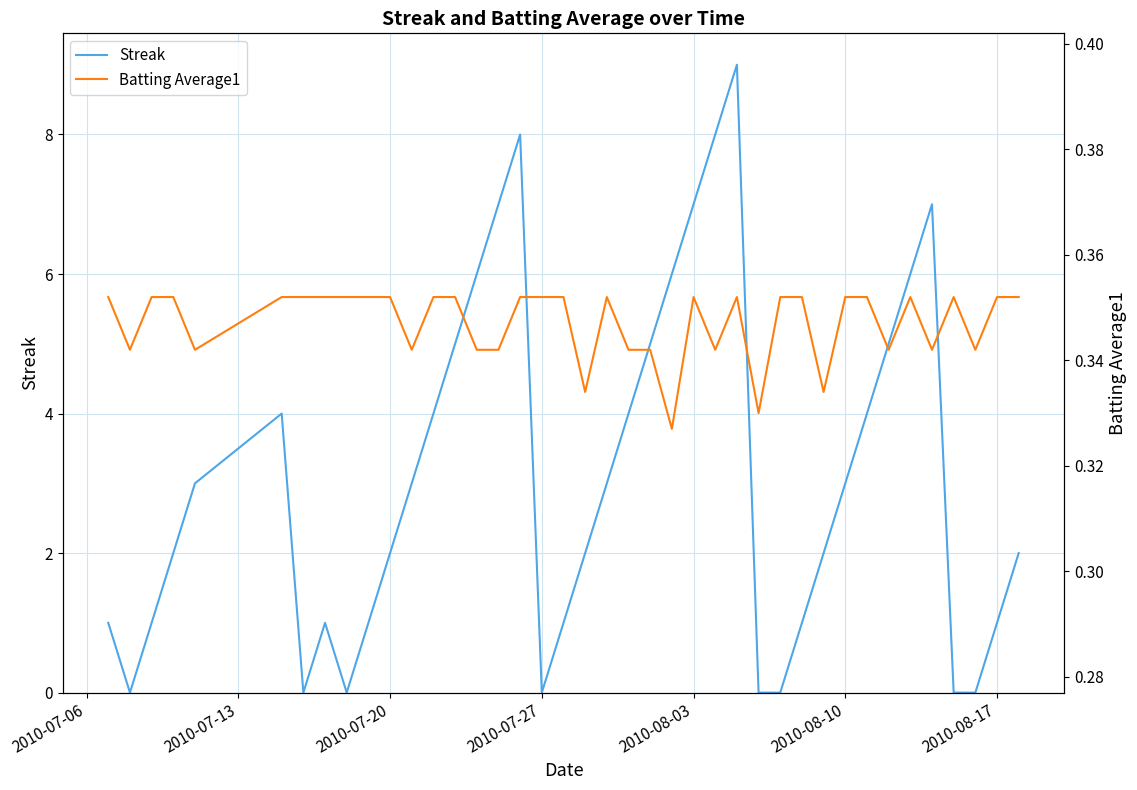

The Streak series shows 1 at 2010-08-17. True or false?

True